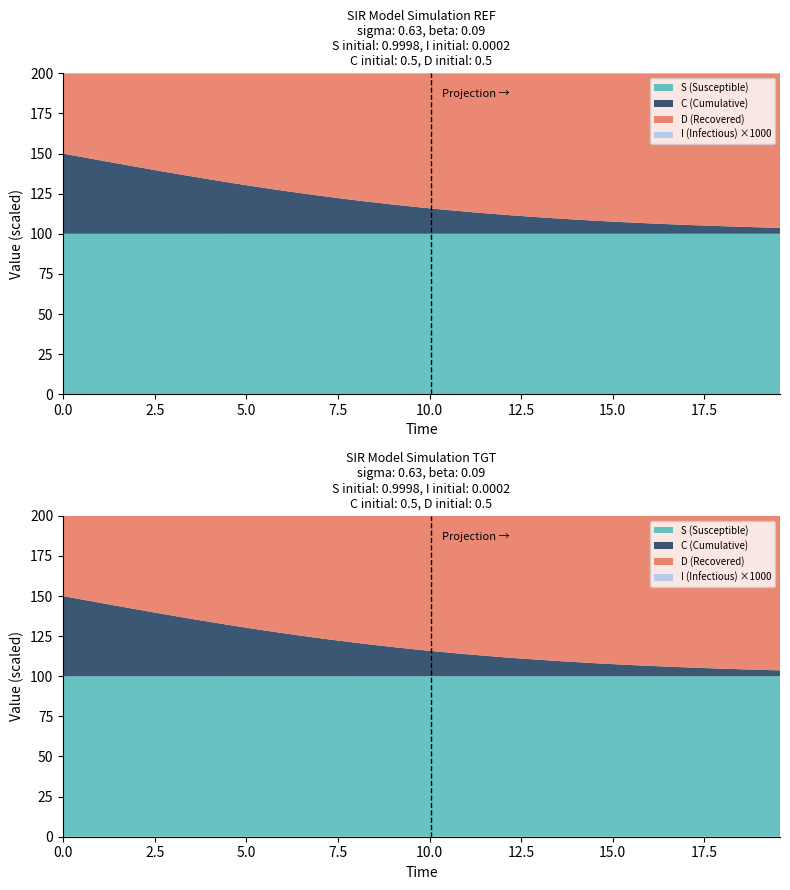

Reading left to right, transcribe all the data shown in this chart.

S: 0=1.0	1=1.0	2=1.0	3=1.0	4=1.0	5=1.0	6=1.0	7=1.0	8=1.0	9=1.0	10=1.0	11=1.0	12=1.0	13=1.0	14=1.0	15=1.0	16=1.0	17=1.0	18=1.0	19=1.0	20=1.0	21=1.0	22=1.0	23=1.0	24=1.0	25=1.0	26=1.0	27=1.0	28=1.0	29=1.0	30=1.0	31=1.0	32=1.0	33=1.0	34=1.0	35=1.0	36=1.0	37=1.0	38=1.0	39=1.0
I: 0=0.0	1=0.0	2=0.0	3=0.0	4=0.0	5=0.0	6=0.0	7=0.0	8=0.0	9=0.0	10=0.0	11=0.0	12=0.0	13=0.0	14=0.0	15=0.0	16=0.0	17=0.0	18=0.0	19=0.0	20=0.0	21=0.0	22=0.0	23=0.0	24=0.0	25=0.0	26=0.0	27=0.0	28=0.0	29=0.0	30=0.0	31=0.0	32=0.0	33=0.0	34=0.0	35=0.0	36=0.0	37=0.0	38=0.0	39=0.0
C: 0=0.5	1=0.5	2=0.5	3=0.4	4=0.4	5=0.4	6=0.4	7=0.4	8=0.3	9=0.3	10=0.3	11=0.3	12=0.3	13=0.3	14=0.2	15=0.2	16=0.2	17=0.2	18=0.2	19=0.2	20=0.2	21=0.1	22=0.1	23=0.1	24=0.1	25=0.1	26=0.1	27=0.1	28=0.1	29=0.1	30=0.1	31=0.1	32=0.1	33=0.1	34=0.1	35=0.1	36=0.0	37=0.0	38=0.0	39=0.0
D: 0=0.5	1=0.5	2=0.5	3=0.6	4=0.6	5=0.6	6=0.6	7=0.6	8=0.7	9=0.7	10=0.7	11=0.7	12=0.7	13=0.7	14=0.8	15=0.8	16=0.8	17=0.8	18=0.8	19=0.8	20=0.8	21=0.9	22=0.9	23=0.9	24=0.9	25=0.9	26=0.9	27=0.9	28=0.9	29=0.9	30=0.9	31=0.9	32=0.9	33=0.9	34=0.9	35=0.9	36=1.0	37=1.0	38=1.0	39=1.0